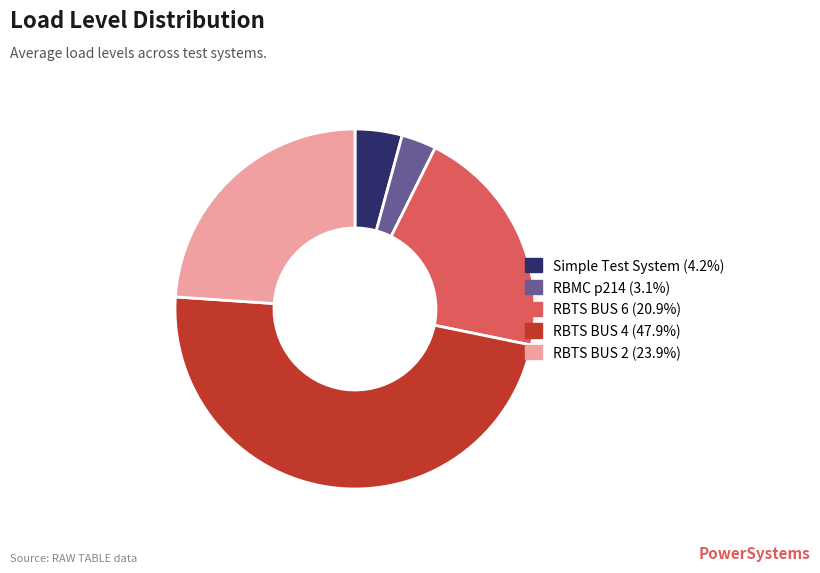

What is the ratio of the value at RBTS BUS 6 (20.9%) to the value at Simple Test System (4.2%)?

4.9